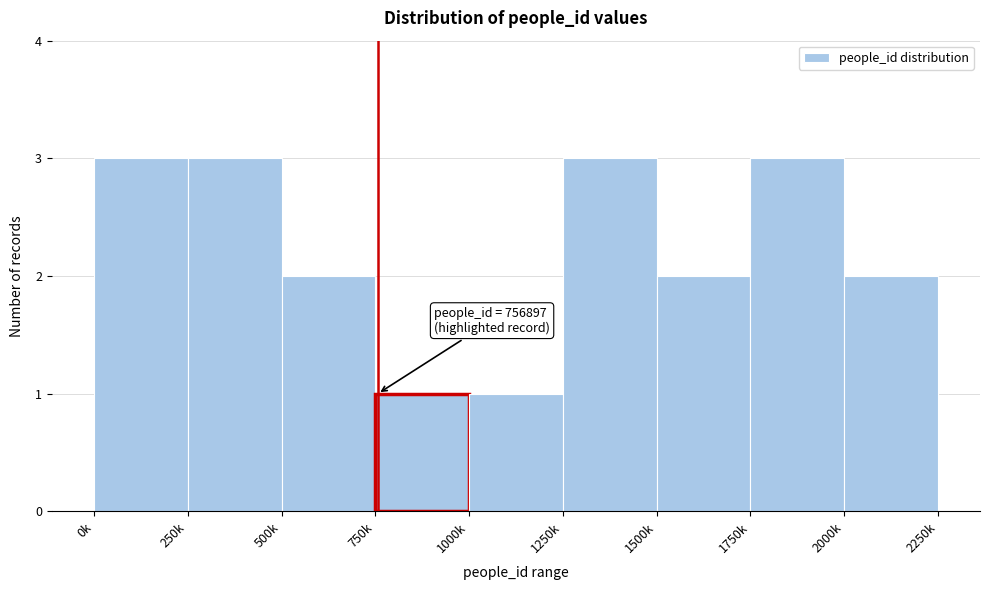

Reading left to right, what are all the values shown in this chart?

0k=3	250k=3	500k=2	750k=1	1000k=1	1250k=3	1500k=2	1750k=3	2000k=2